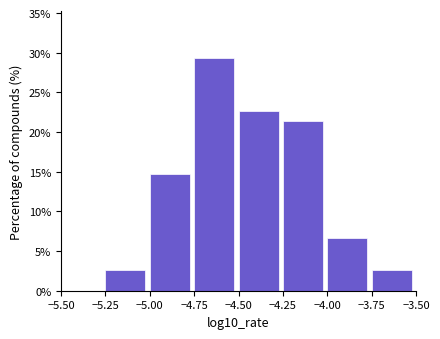

How tall is the bar that spans -4.75 to -4.50 on the x-axis? The values are not printed on the chart, so give them approximately, as read against the axis.

29.5